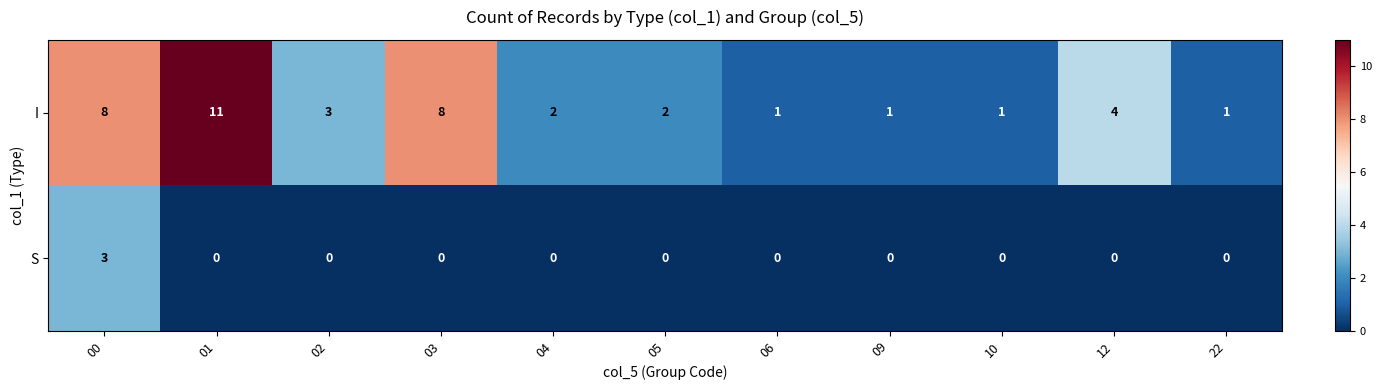

Which series has the widest spread of values?

I